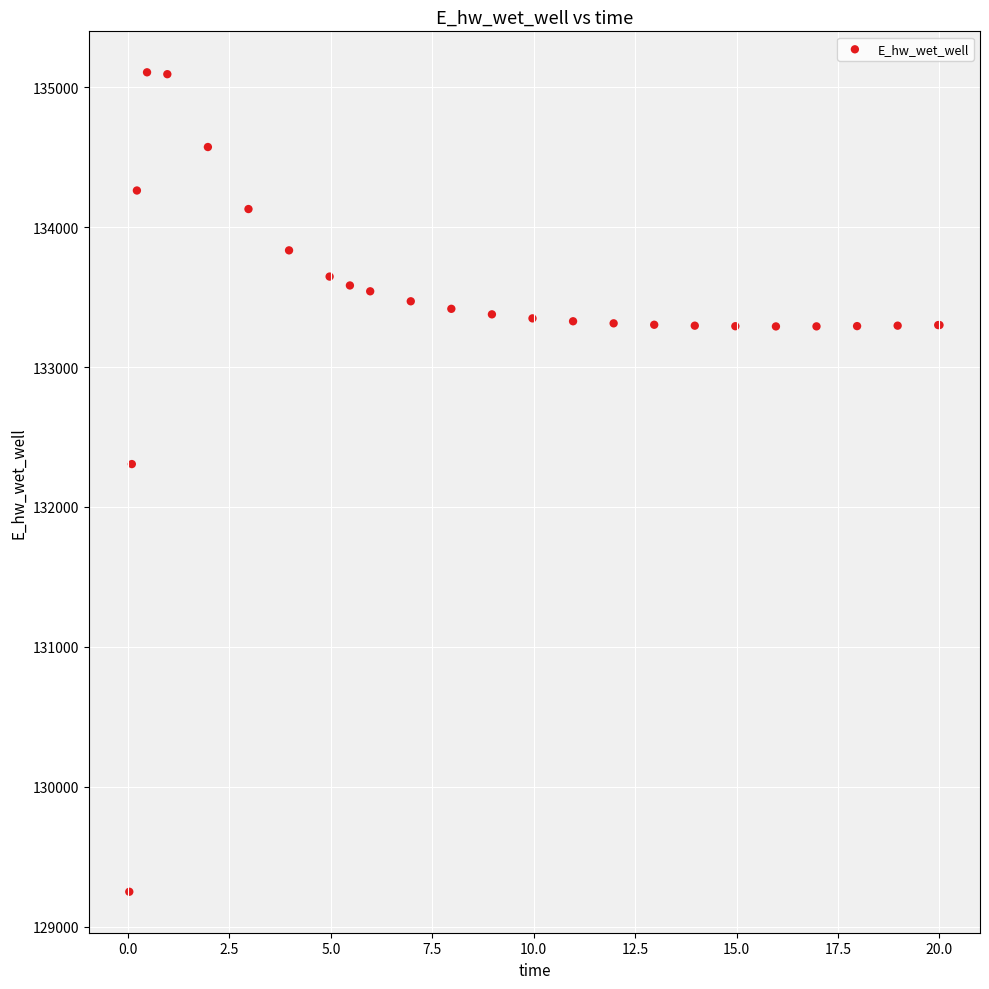

What Y value in the scatter plot is closest to 132178?

132306.4